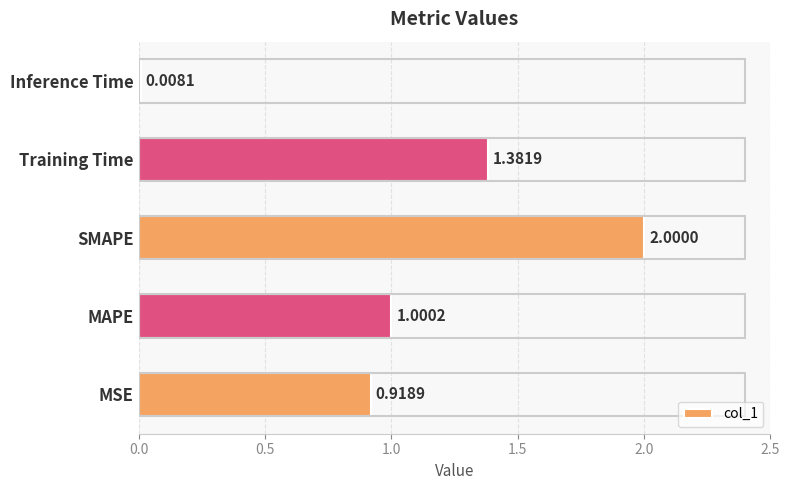

Where is the data nearest to the value 1?

MAPE